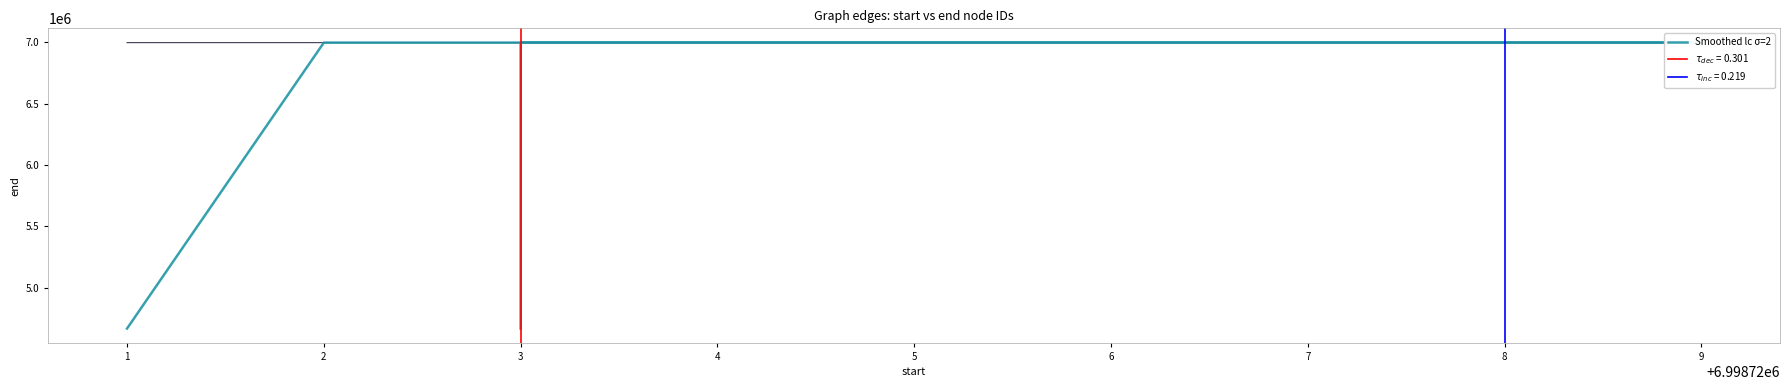

What is the approximate value at 2?

6998726.3